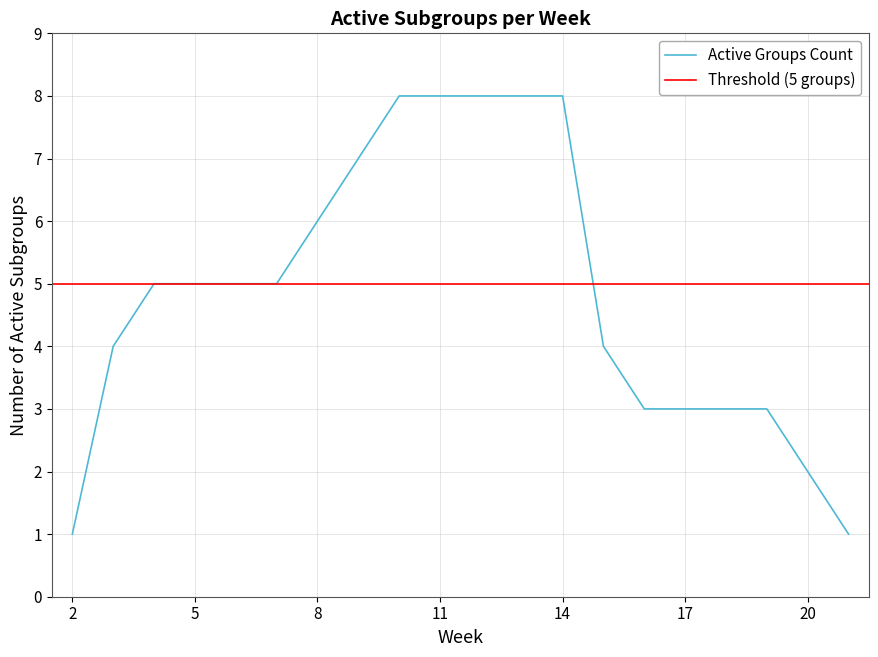

The value at 11 is 8. True or false?

True